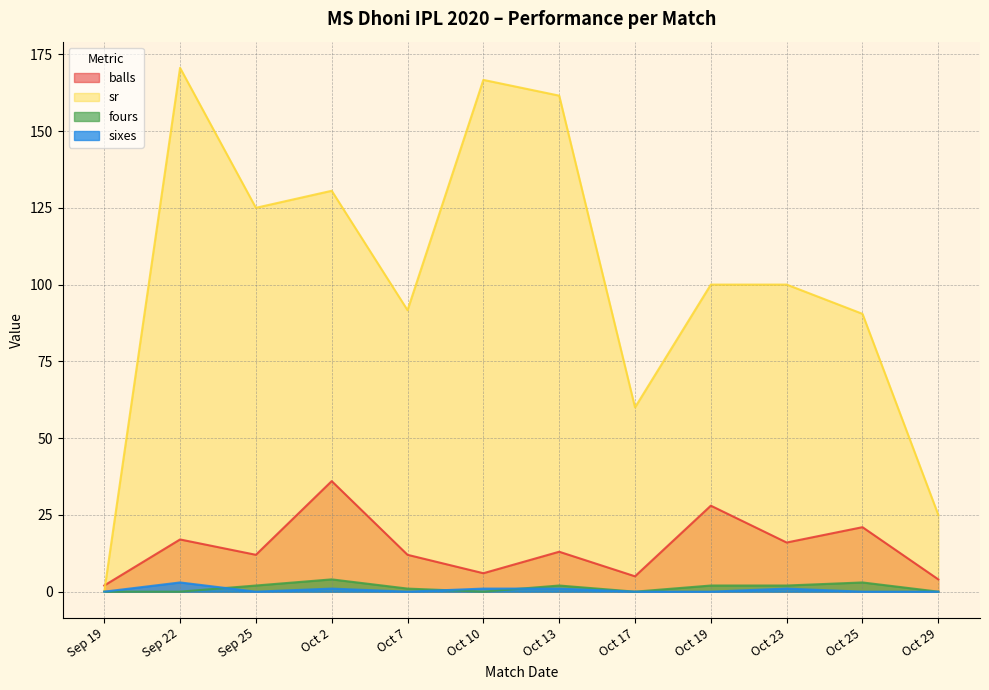

What is the average value of the sixes series?

0.6